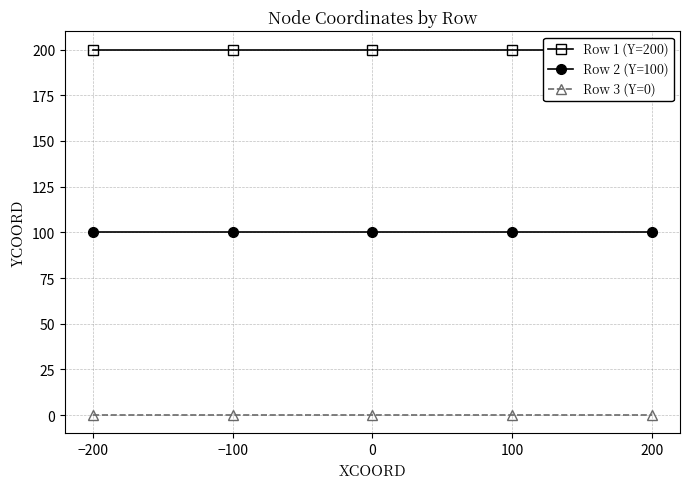

What are all the series names shown in the legend?

Row 1 (Y=200), Row 2 (Y=100), Row 3 (Y=0)